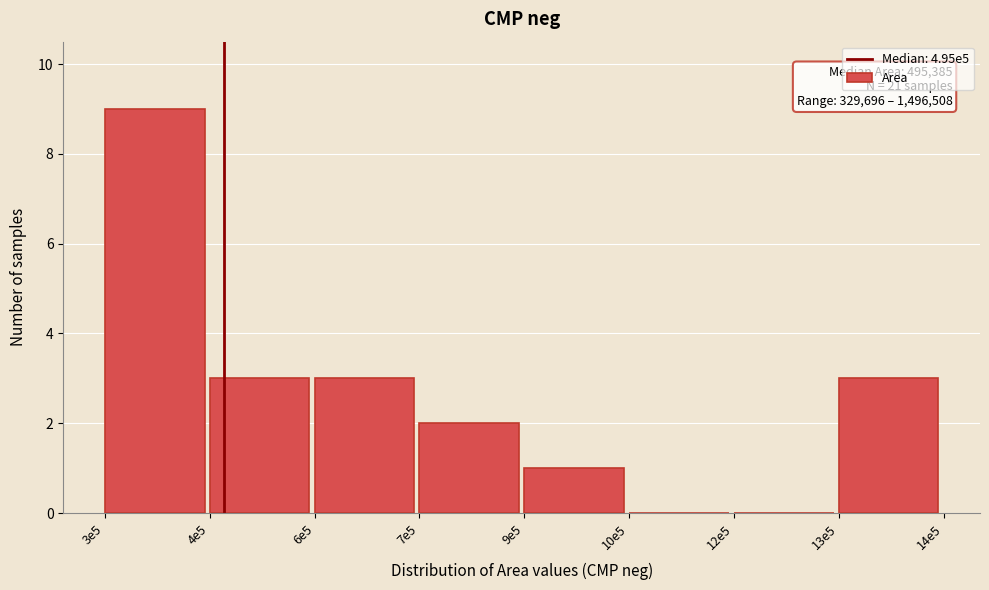

Reading left to right, transcribe all the data shown in this chart.

3e5=9	4e5=3	6e5=3	7e5=2	9e5=1	10e5=0	12e5=0	13e5=3